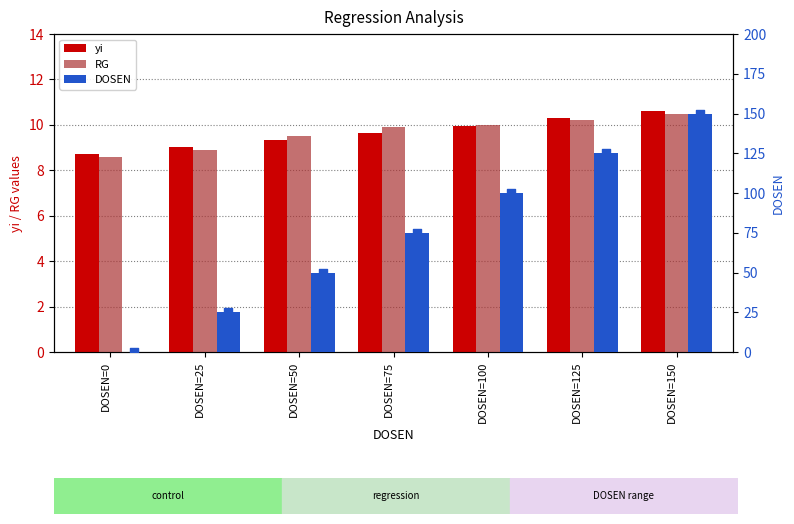

What are all the series names shown in the legend?

yi, RG, DOSEN